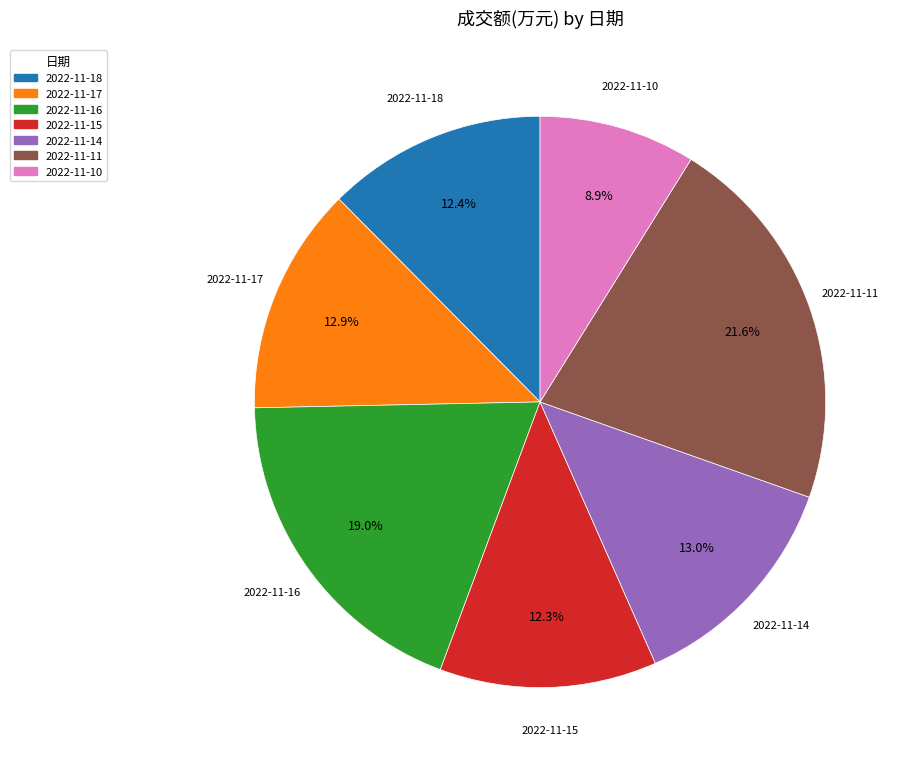

To the nearest percent, what percentage of the pie is 2022-11-14?

13%